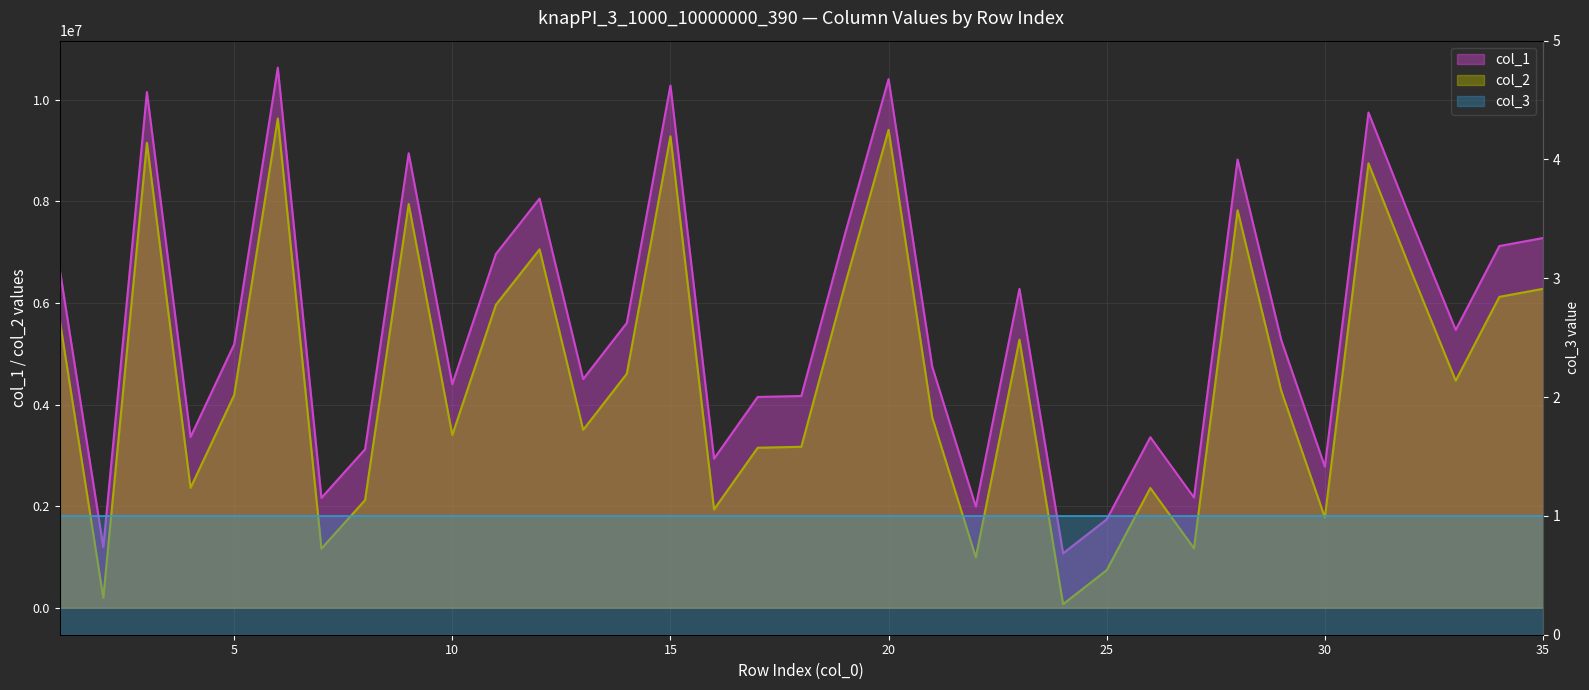

What is the value of the col_1 point at the 11th from the left?

6966073